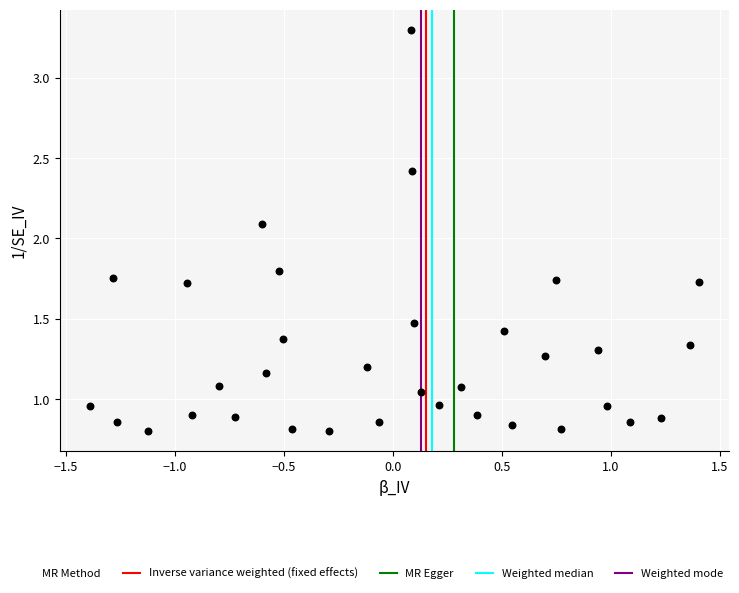

What is the range of X values (max minus min)?

2.8